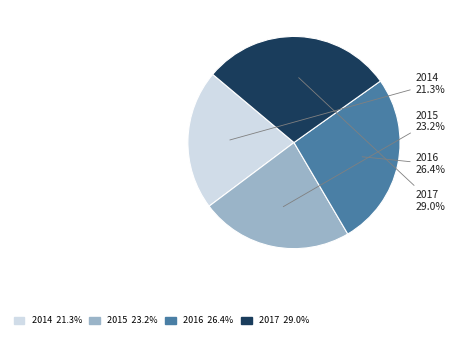

Is it true that 2017 is 29% of the pie?

True